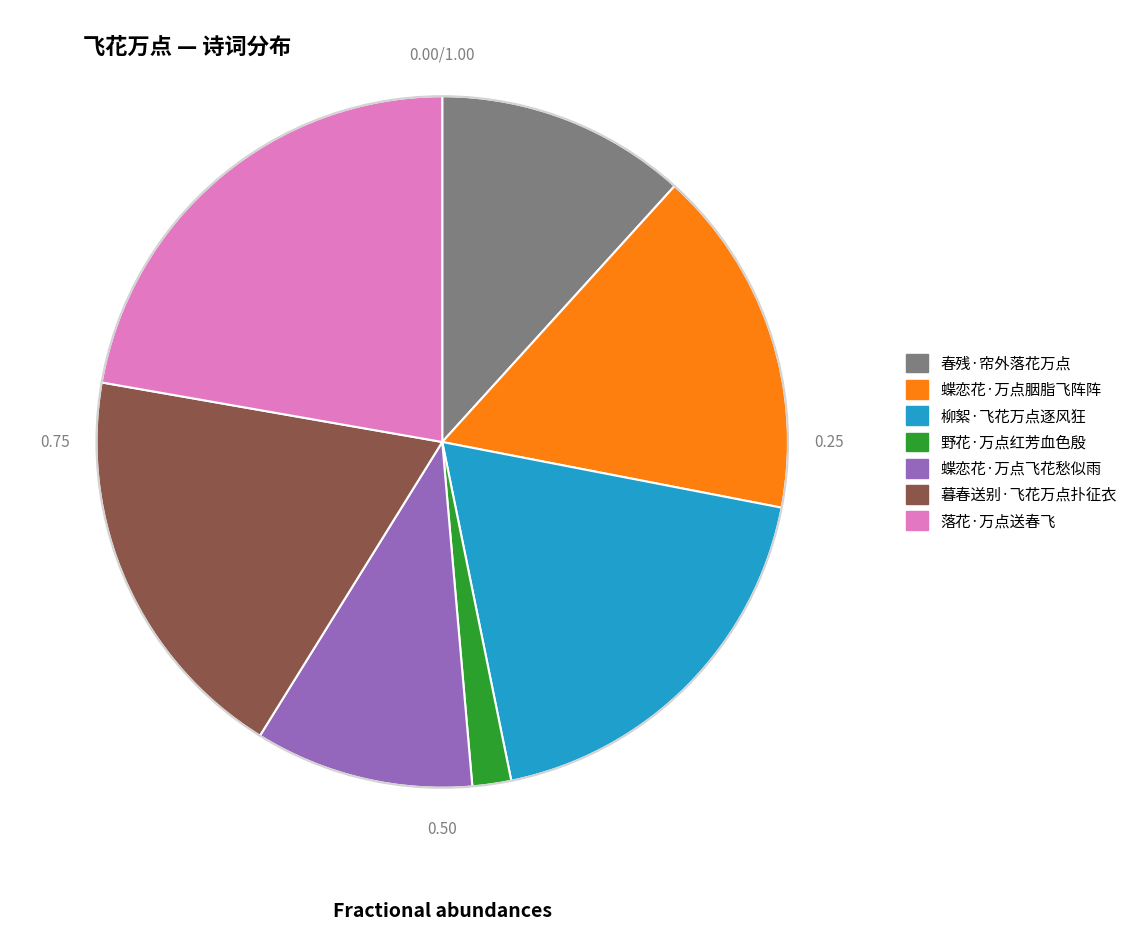

Approximately how many times larger is the value at 暮春送别·飞花万点扑征衣 compared to 柳絮·飞花万点逐风狂?

1.0